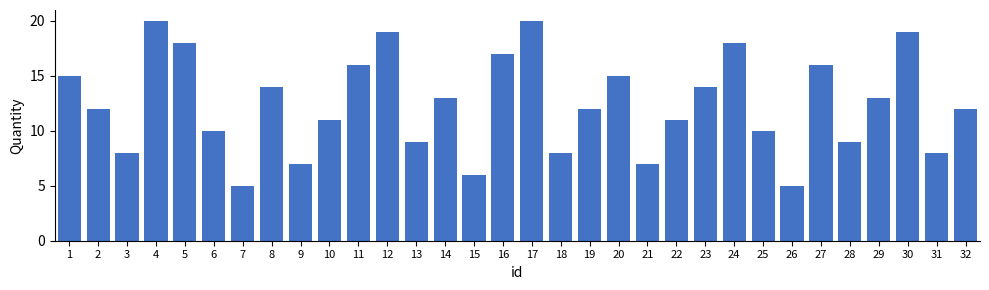

What is the value of the 22nd bar from the left?

11